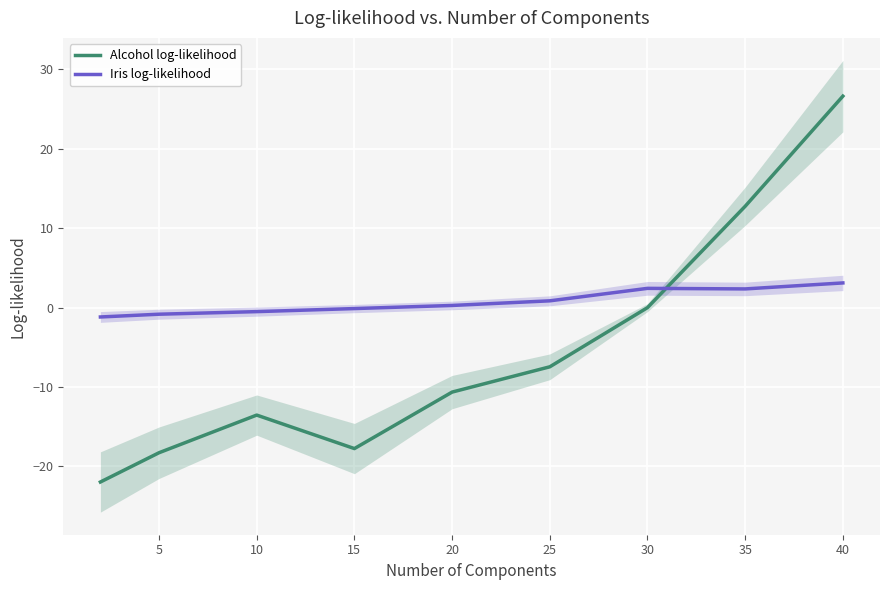

At 40, list the series in order from largest to smallest.

Alcohol log-likelihood, Iris log-likelihood